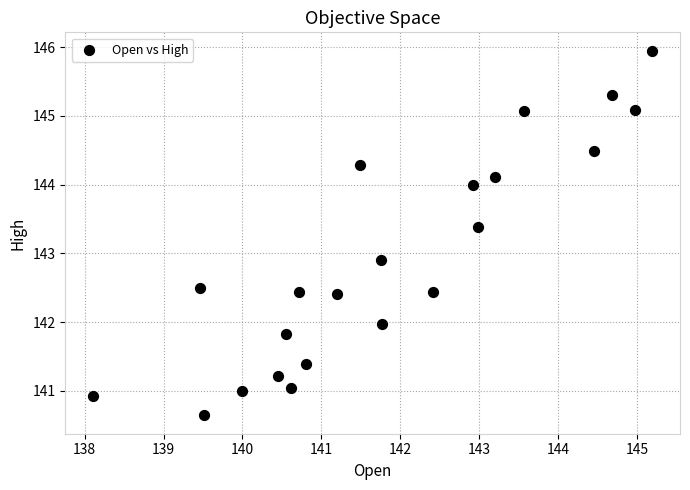

What is the range of Y values (max minus min)?

5.3